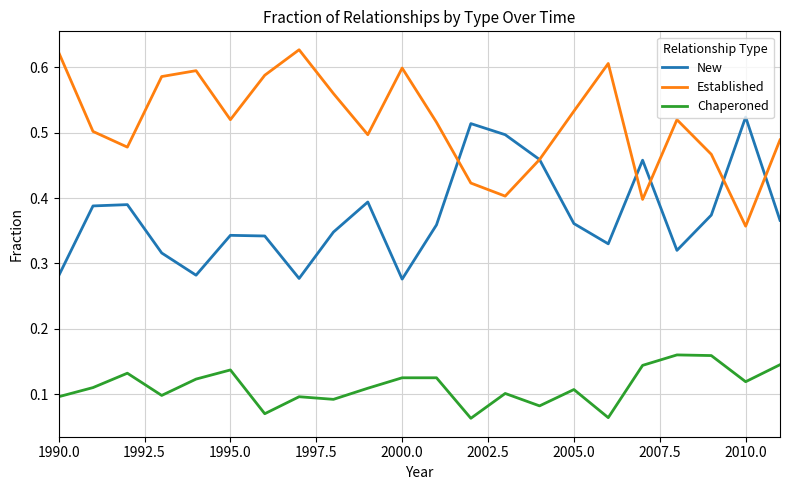

True or false: New and Chaperoned intersect in this chart.

False